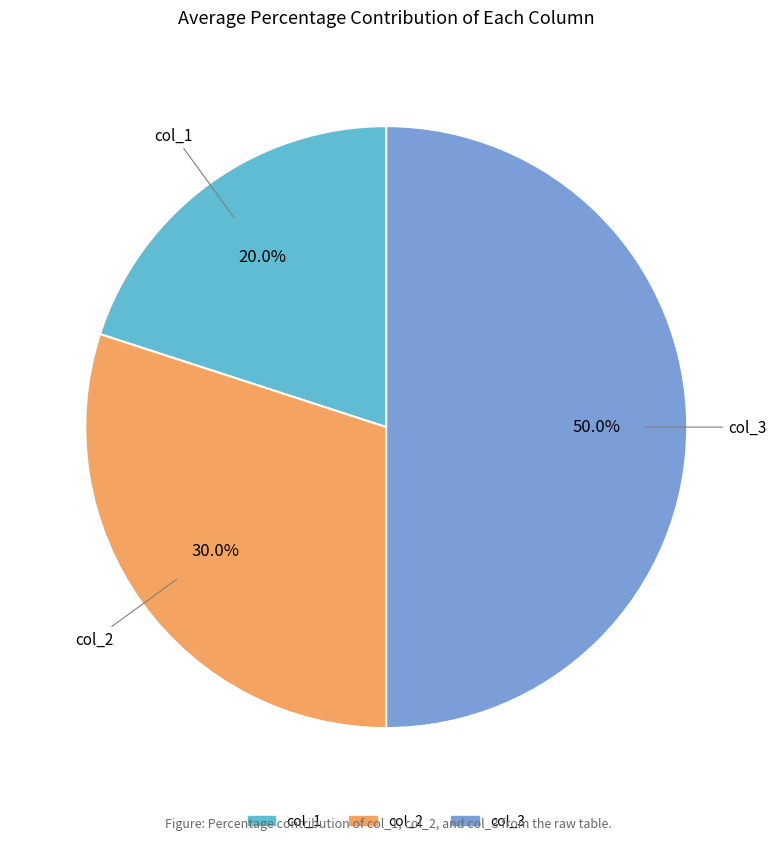

How many segments does this pie chart have?

3